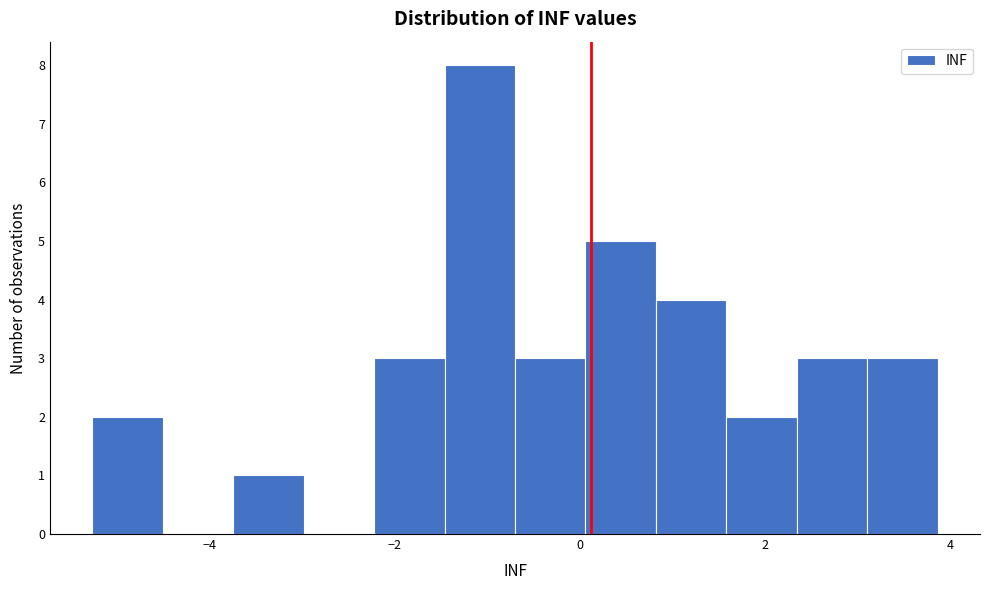

Read against the x-axis, roughly where is the centre of the tallest bar?

-1.0